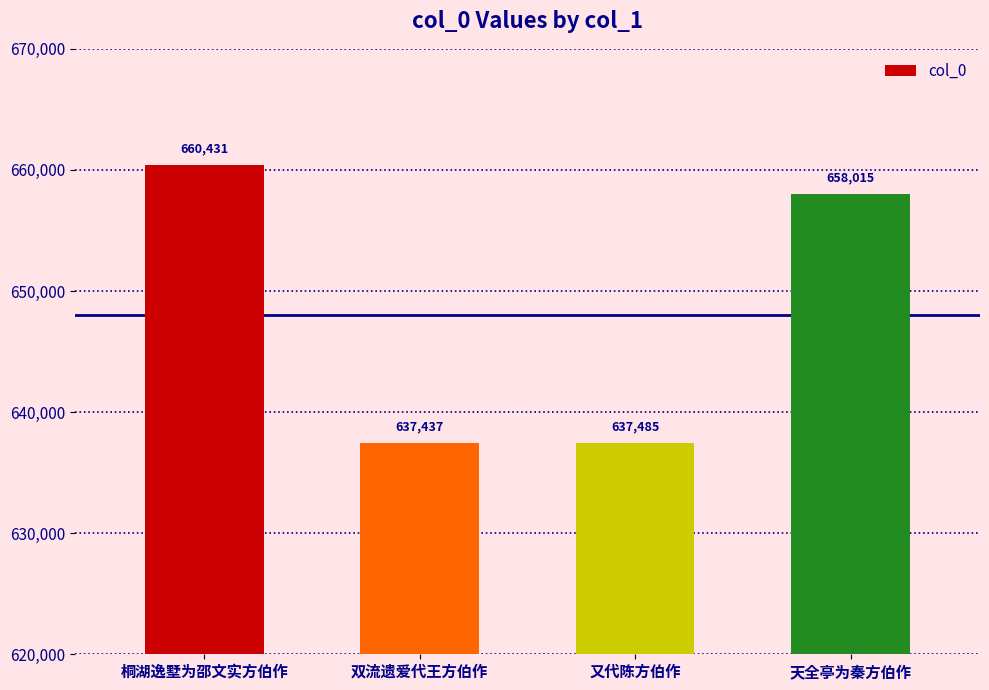

At which label does the data first exceed 658015?

桐湖逸墅为邵文实方伯作